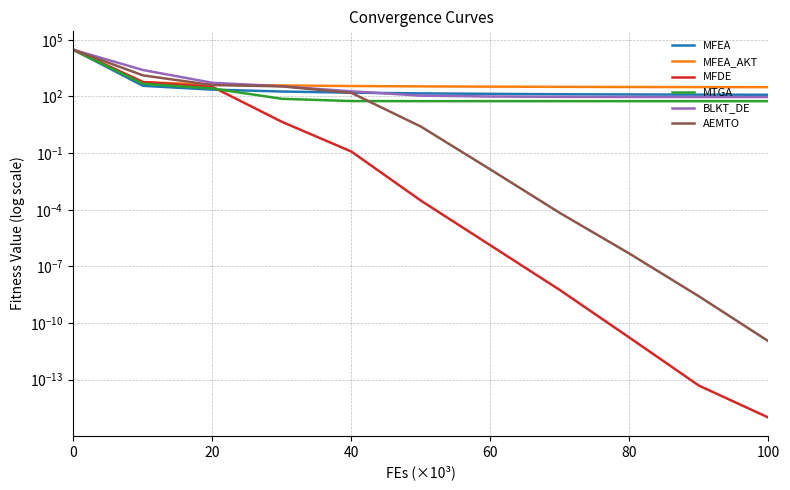

Is it true that MFEA_AKT equals 643.8 at 20?

False